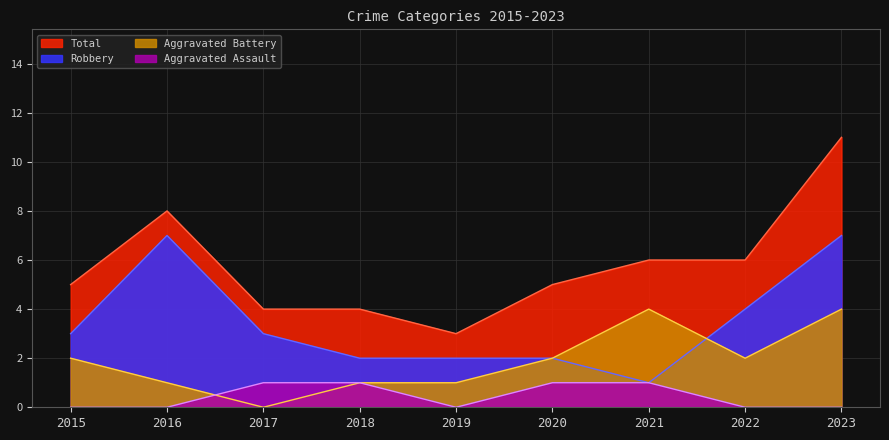

Is it true that Robbery equals 2 at 2020?

True